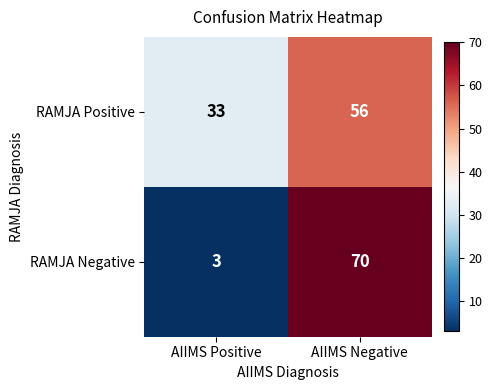

List the series in order of their overall mean, lowest first.

RAMJA Negative, RAMJA Positive